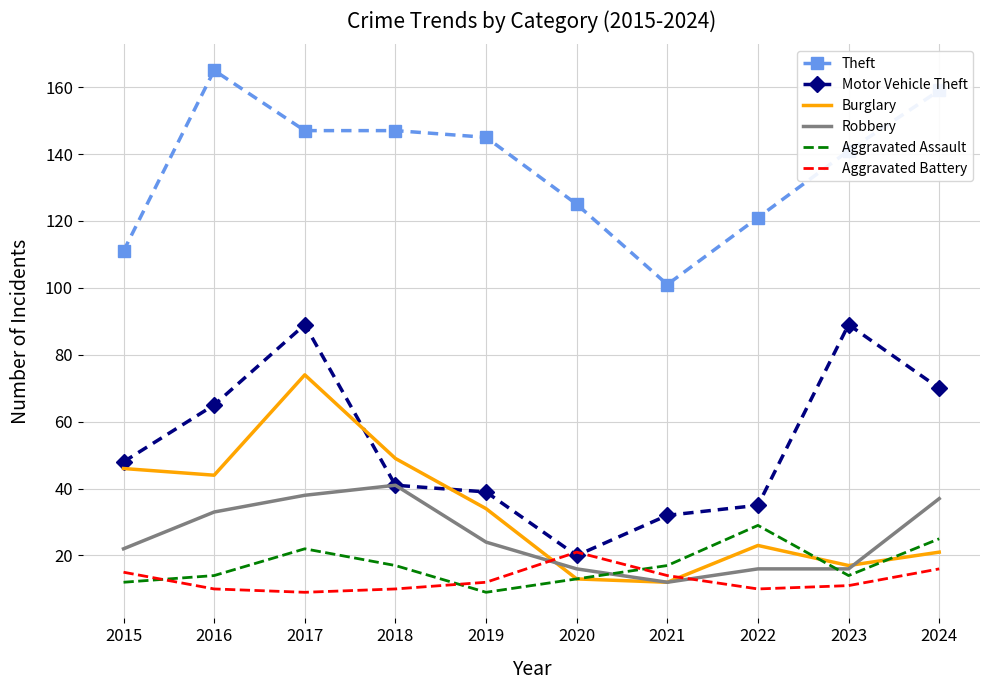

Between which two adjacent categories do Burglary and Aggravated Battery first intersect?

2019 and 2020